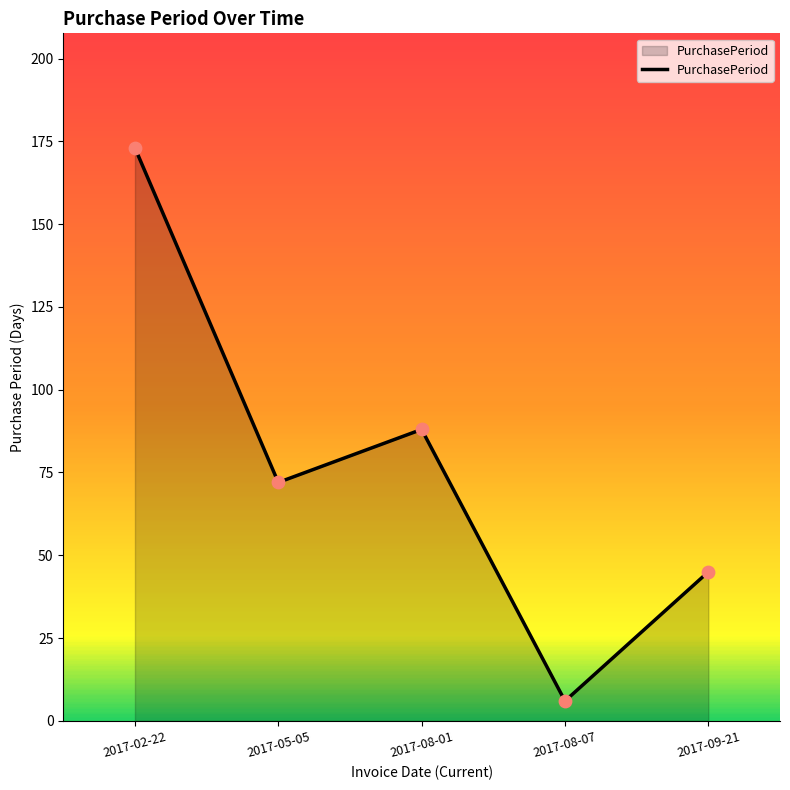

What is the ratio of the value at 2017-09-21 to the value at 2017-08-07?

7.5